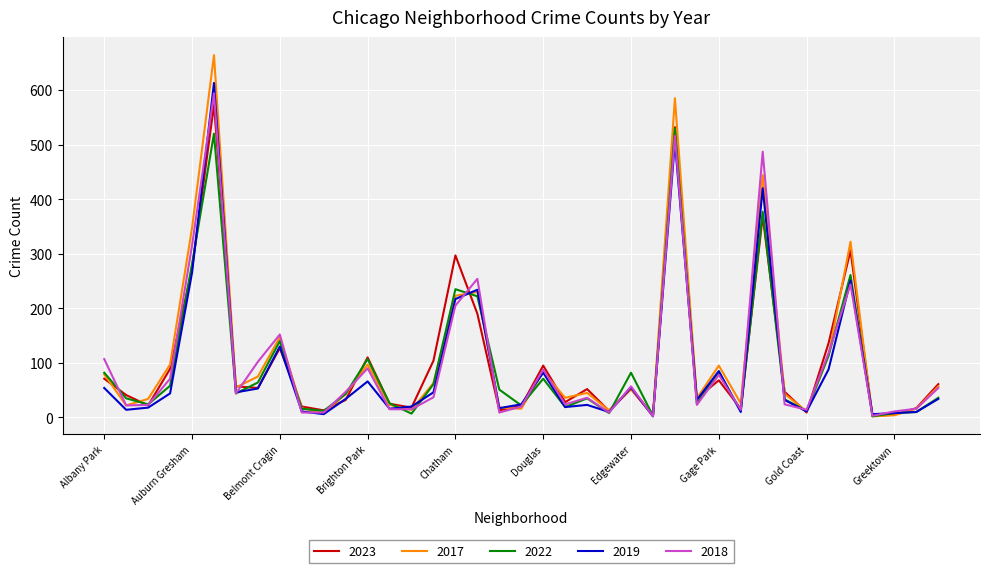

Which series has the largest range (max minus min)?

2017